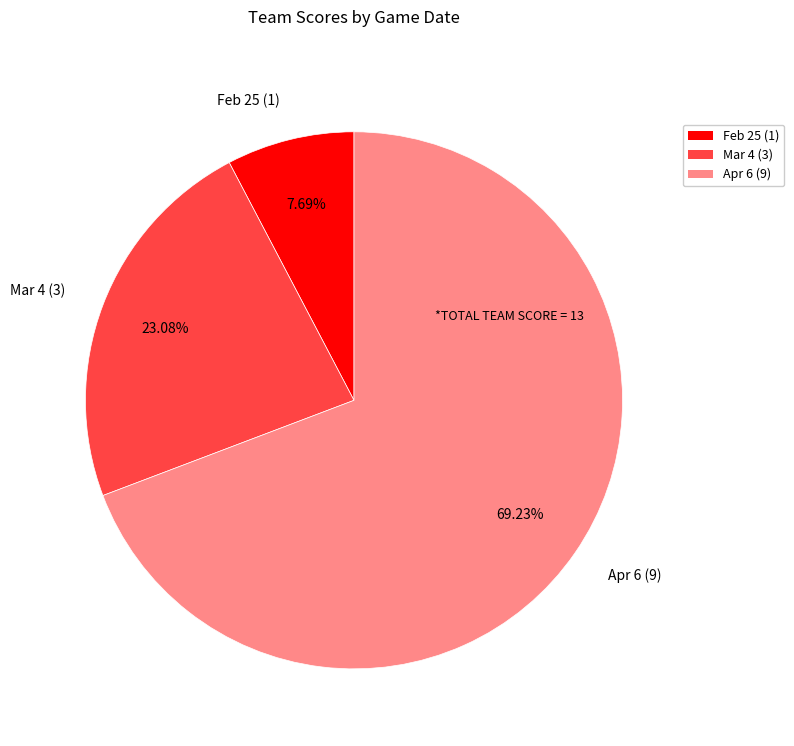

Count the number of slices in the pie.

3